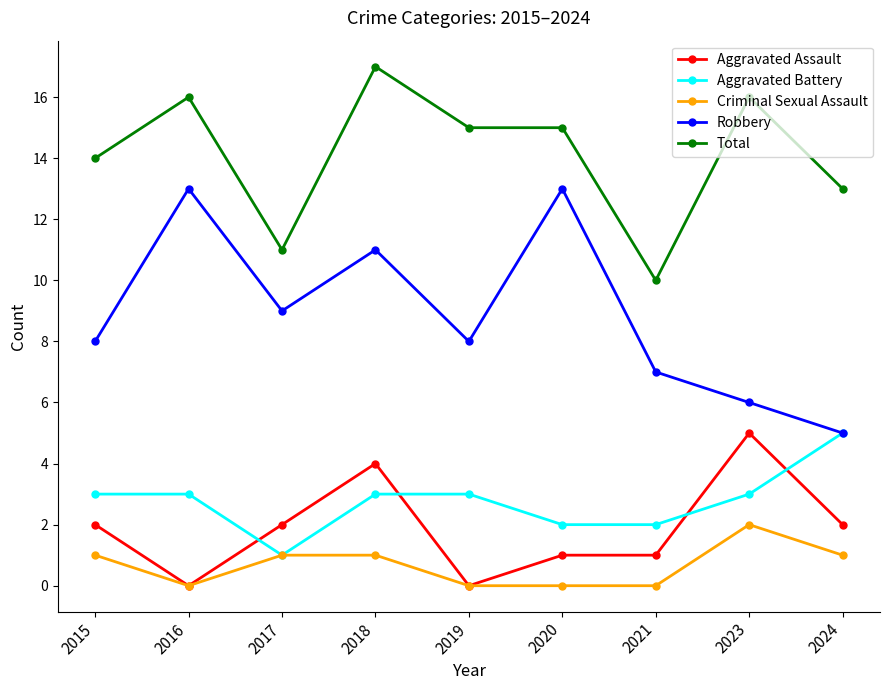

Reading left to right, what are all the values shown in this chart?

Aggravated Assault: 2	0	2	4	0	1	1	5	2
Aggravated Battery: 3	3	1	3	3	2	2	3	5
Criminal Sexual Assault: 1	0	1	1	0	0	0	2	1
Robbery: 8	13	9	11	8	13	7	6	5
Total: 14	16	11	17	15	15	10	16	13